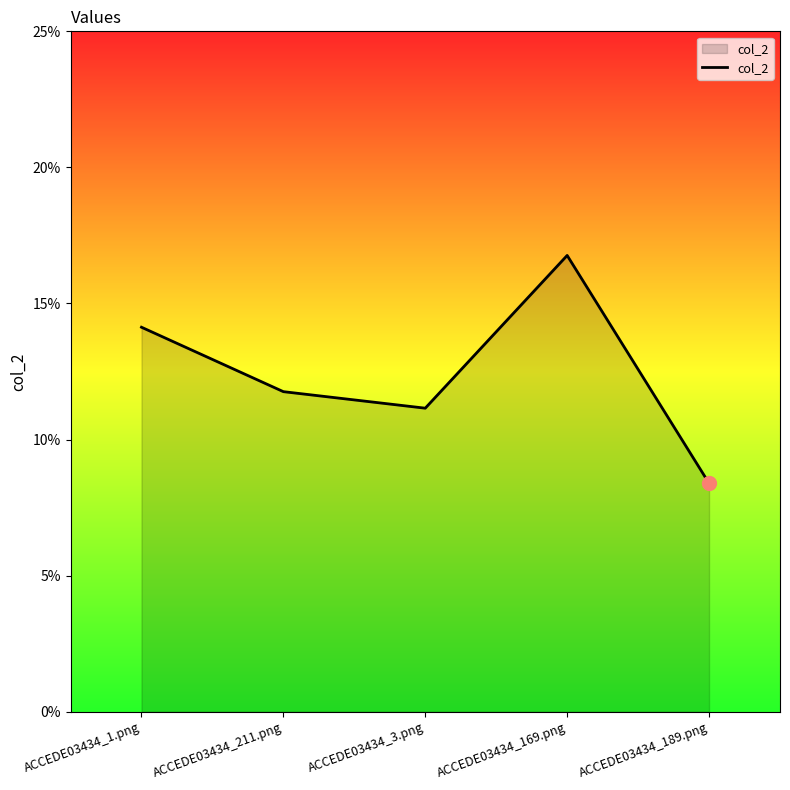

Between ACCEDE03434_189.png and ACCEDE03434_3.png, which is larger?

ACCEDE03434_3.png